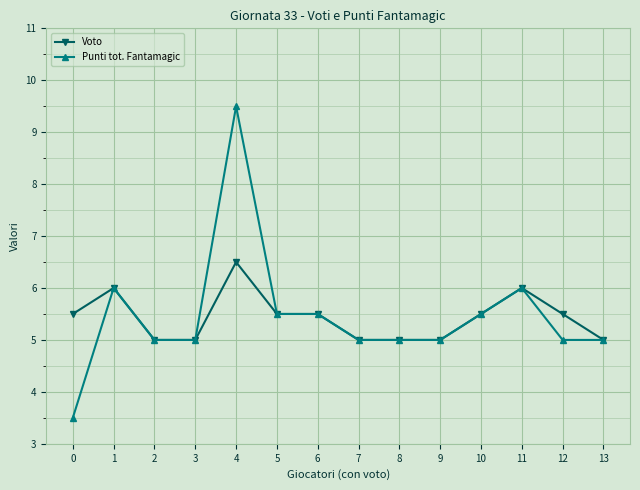

Which category has the highest value in the Punti tot. Fantamagic series?

4